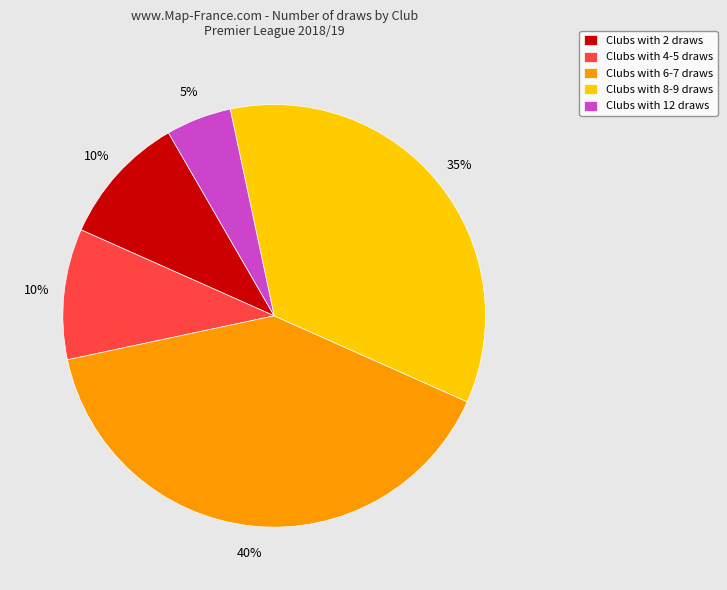

Which category has the biggest portion of the pie?

Clubs with 6-7 draws